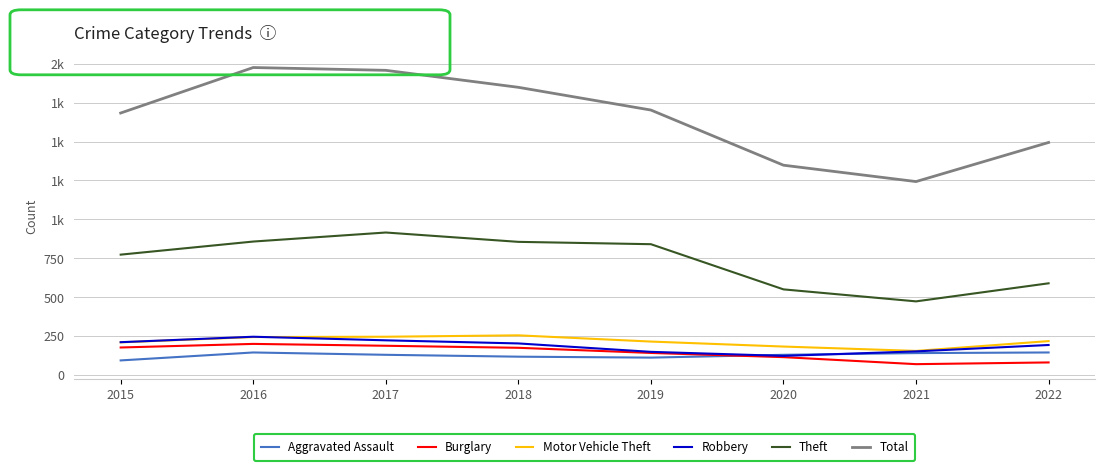

What are all the series names shown in the legend?

Aggravated Assault, Burglary, Motor Vehicle Theft, Robbery, Theft, Total